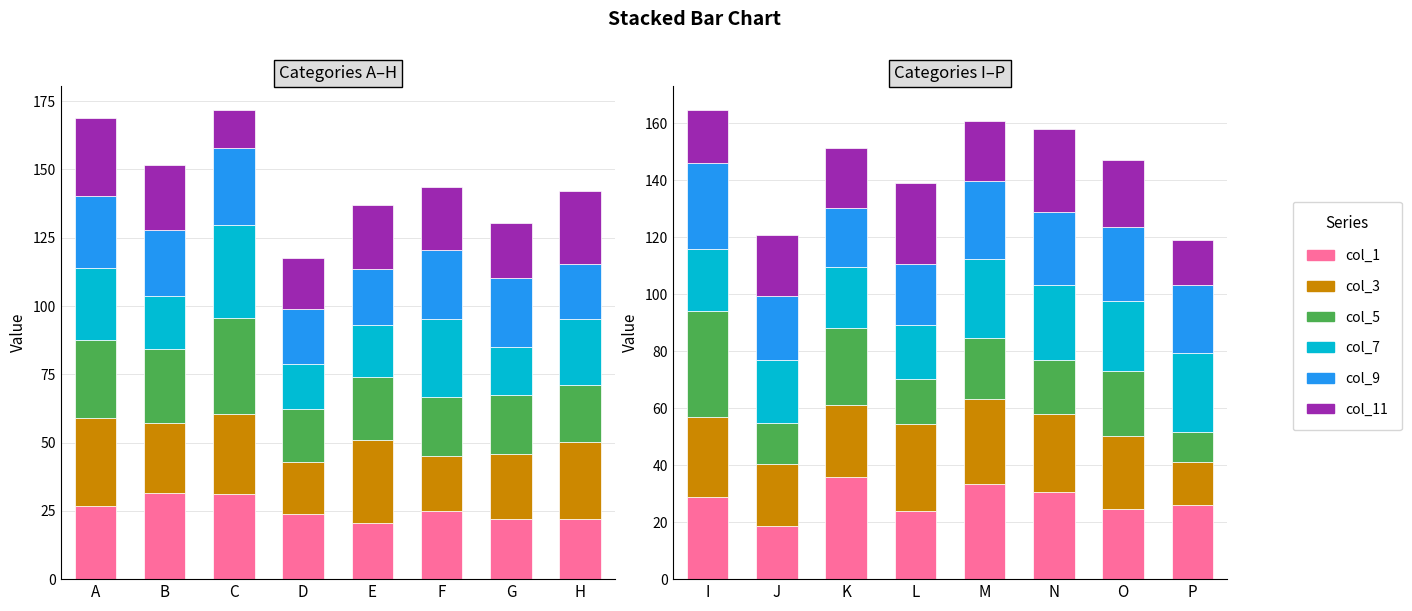

Between P and O, which is larger?

P